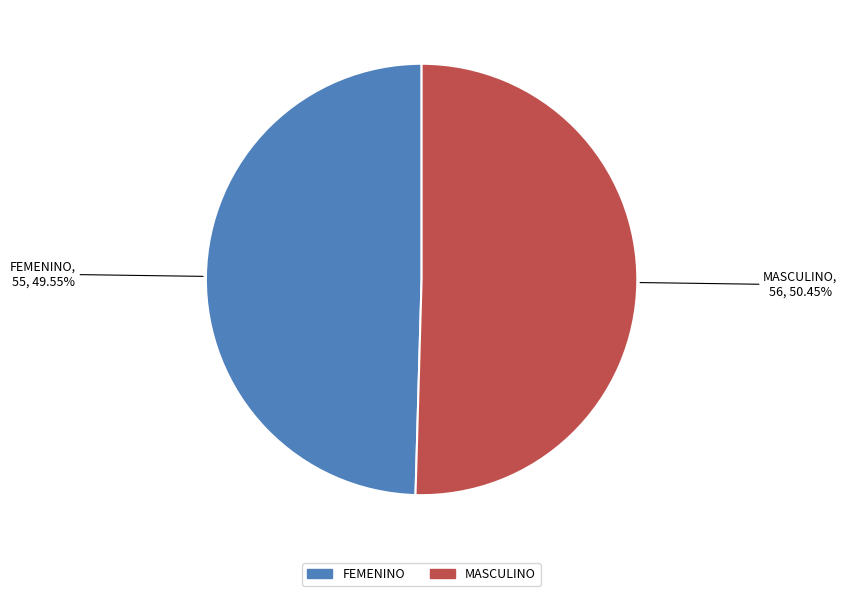

Is the sum of FEMENINO and MASCULINO greater than half?

Yes